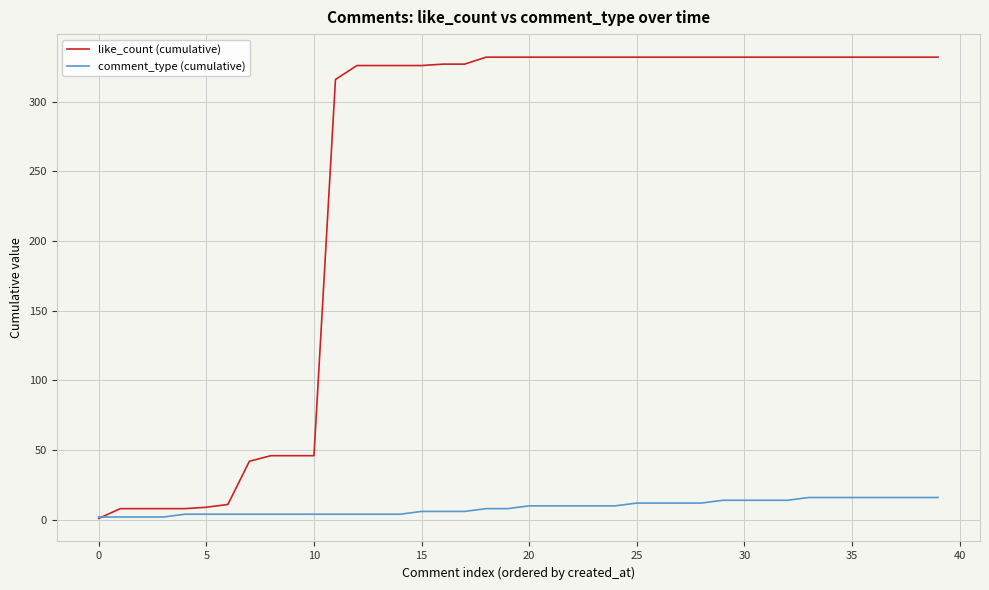

What are all the series names shown in the legend?

like_count (cumulative), comment_type (cumulative)